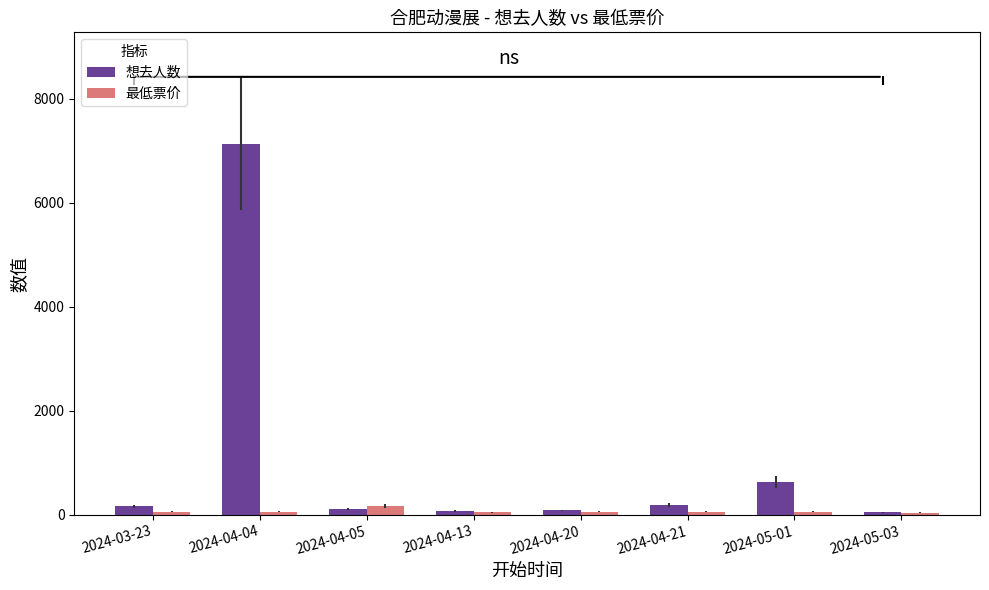

How many groups of bars are there?

8